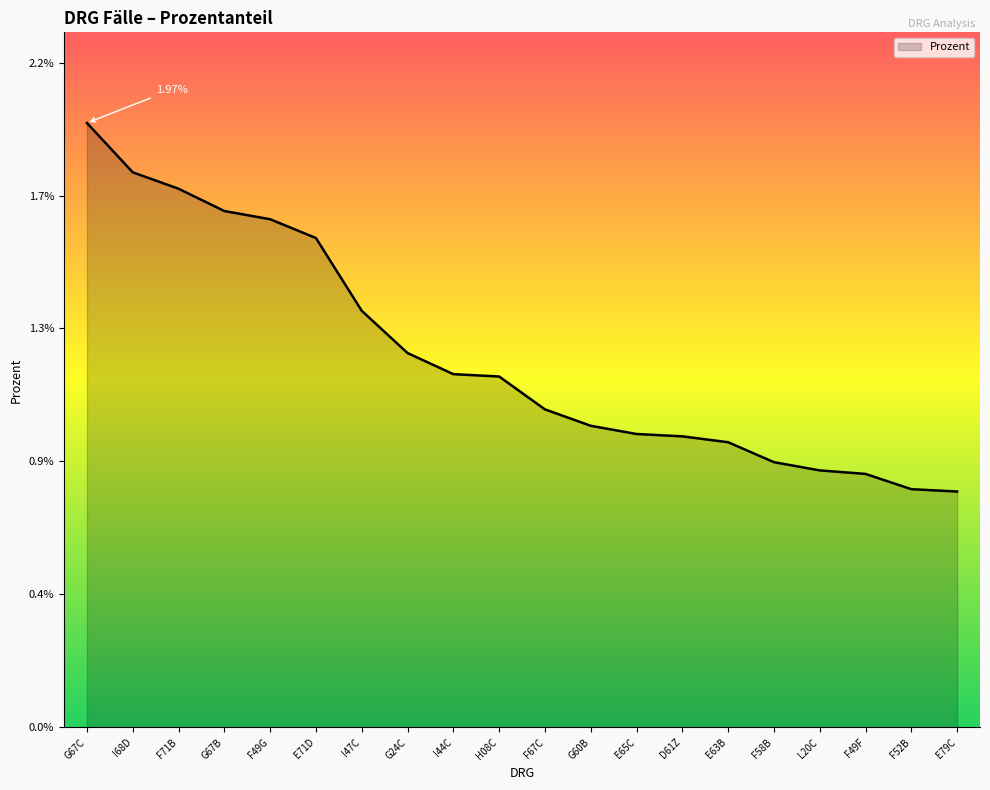

Rank the categories by value from lowest to highest.

E79C, F52B, F49F, L20C, F58B, E63B, D61Z, E65C, G60B, F67C, H08C, I44C, G24C, I47C, E71D, F49G, G67B, F71B, I68D, G67C